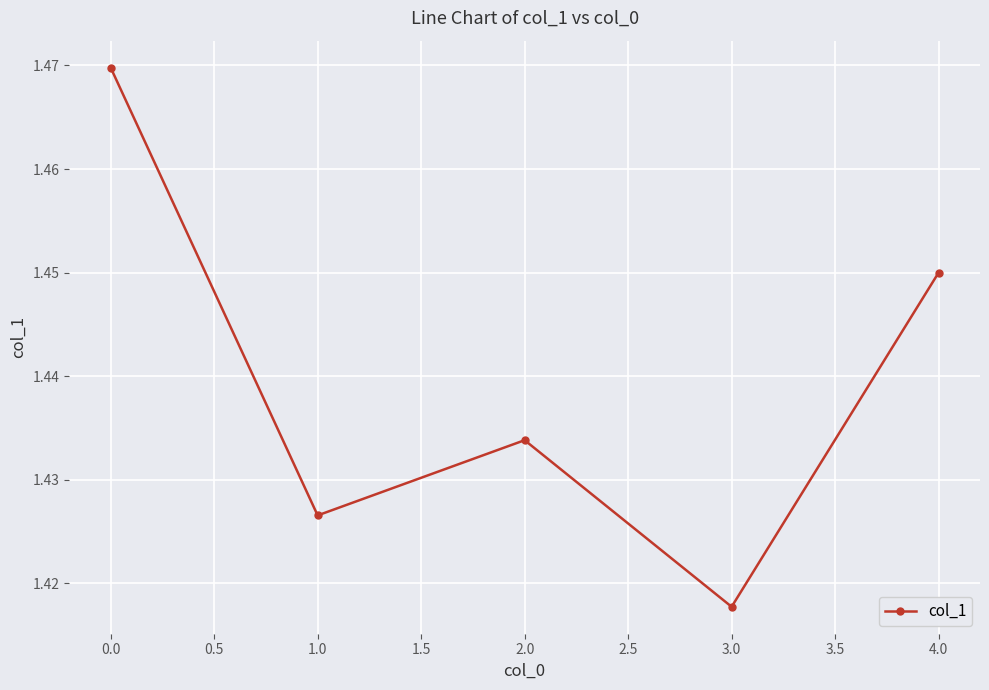

The chart shows a value of 0.4 at 0.0. True or false?

False